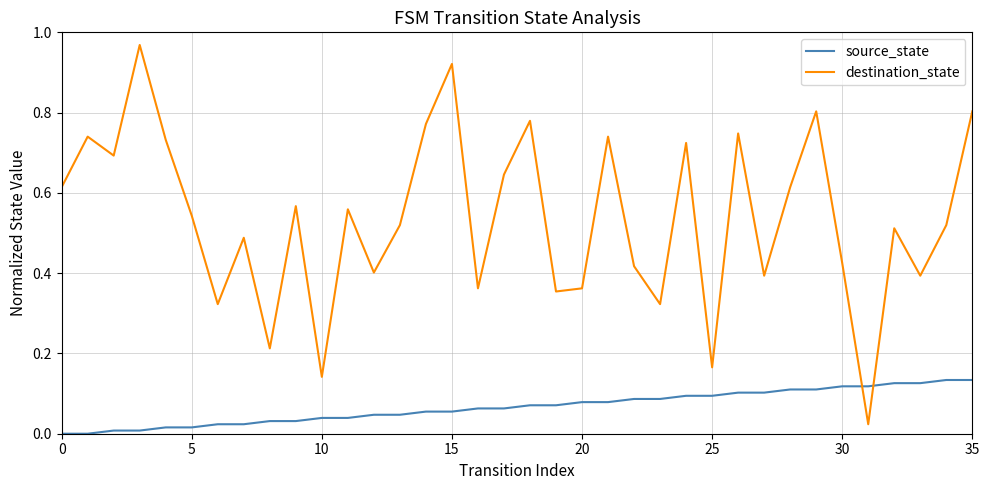

What is the sum of all destination_state values?

19.3